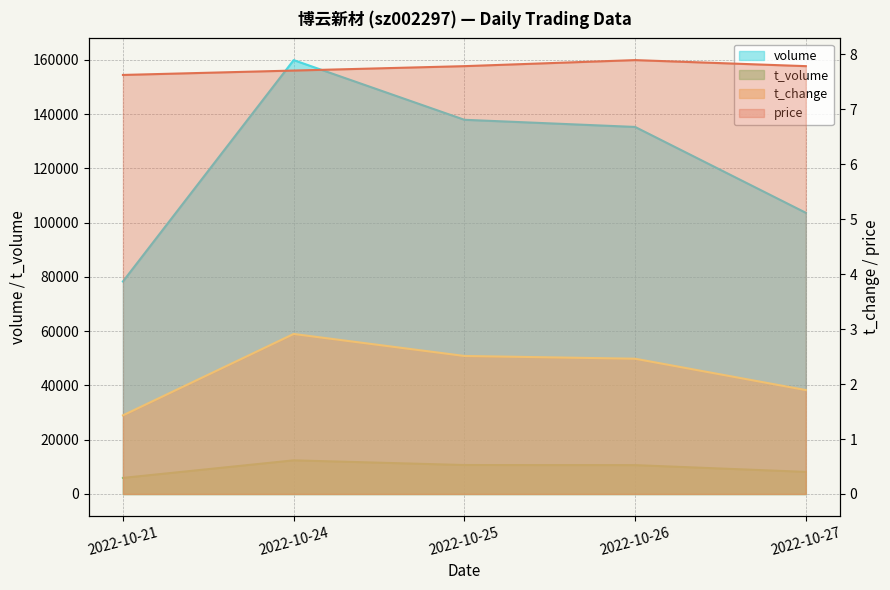

Reading left to right, what are all the values shown in this chart?

volume: 2022-10-21=78323.0	2022-10-24=159922.0	2022-10-25=137927.0	2022-10-26=135288.0	2022-10-27=103640.0
t_volume: 2022-10-21=5933.0	2022-10-24=12405.0	2022-10-25=10675.0	2022-10-26=10643.0	2022-10-27=8147.0
t_change: 2022-10-21=1.4	2022-10-24=2.9	2022-10-25=2.5	2022-10-26=2.5	2022-10-27=1.9
price: 2022-10-21=7.6	2022-10-24=7.7	2022-10-25=7.8	2022-10-26=7.9	2022-10-27=7.8